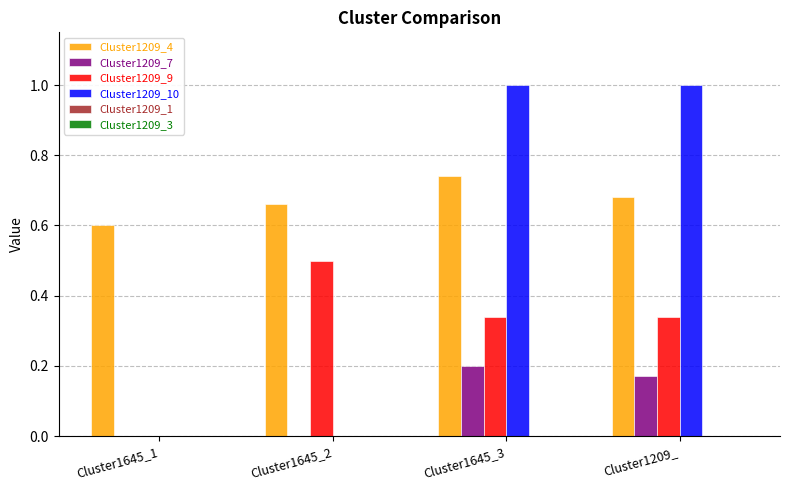

What is the sum of all Cluster1209_7 values?

0.4